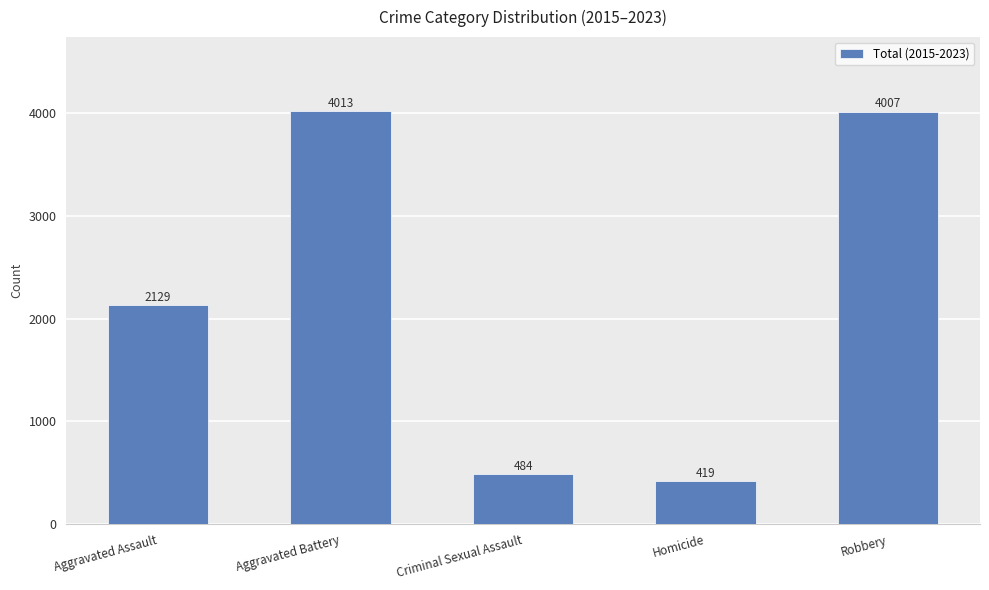

Is it true that the value at Homicide is 419?

True